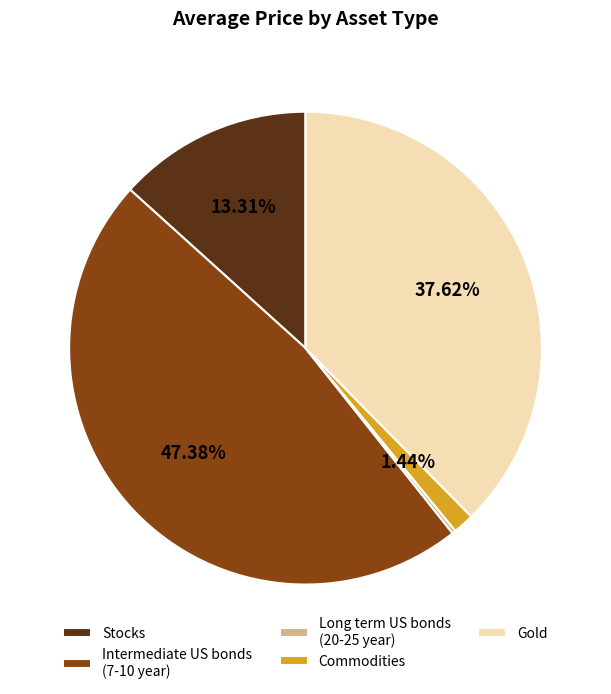

Which has a higher value, Intermediate US bonds (7-10 year) or Commodities?

Intermediate US bonds (7-10 year)